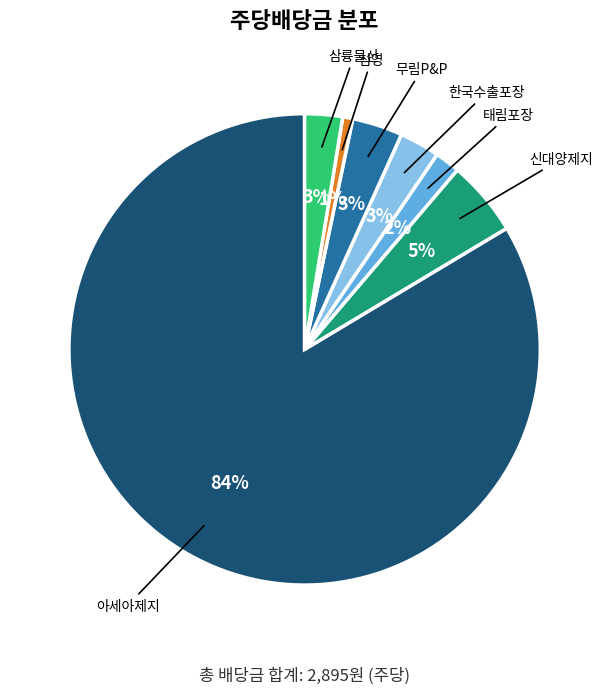

To the nearest percent, what is the average slice percentage?

14%